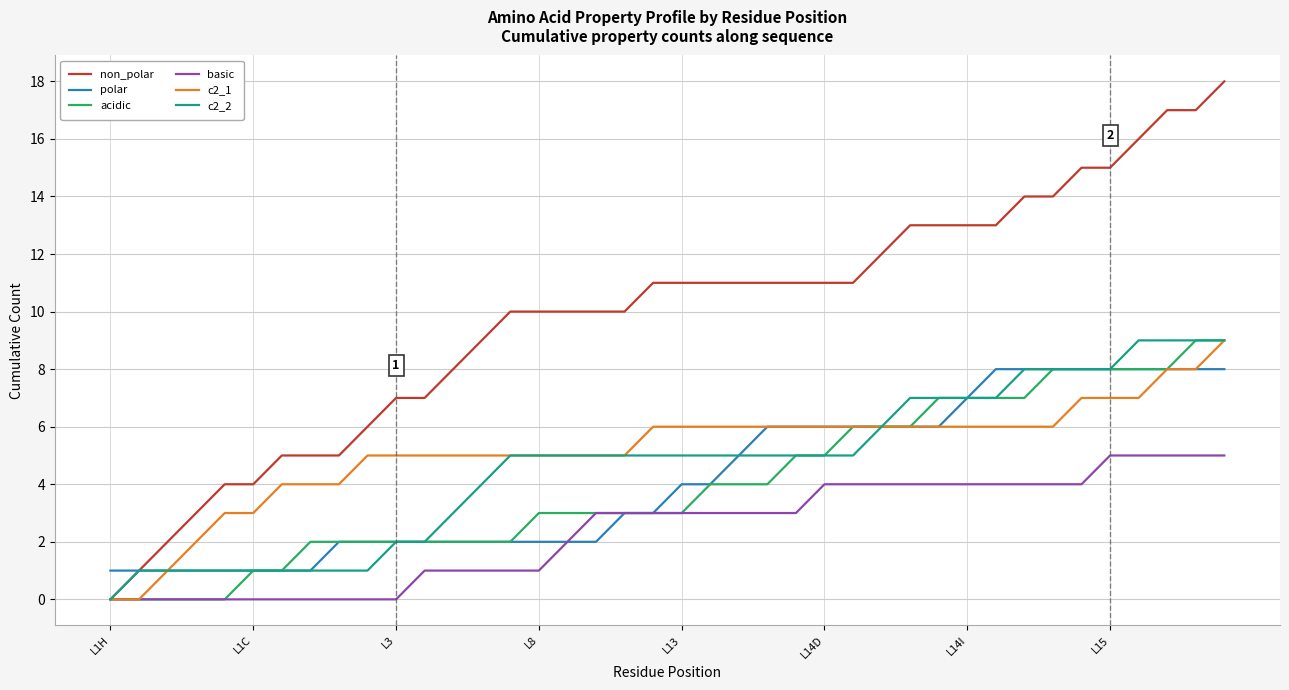

Which series has the largest total across all categories?

non_polar